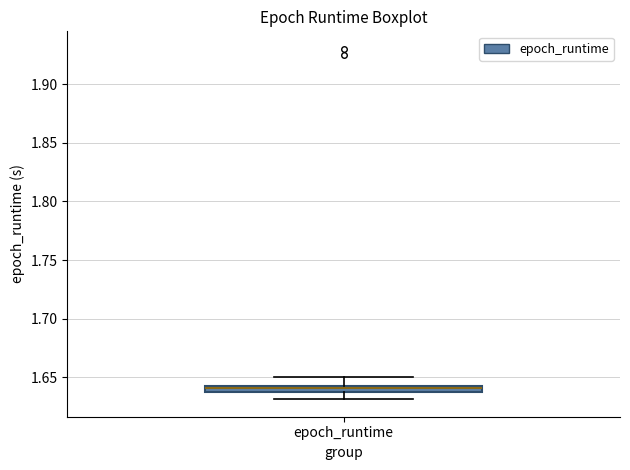

Where does the lower whisker of the box for epoch_runtime end on the y-axis? The values are not printed on the chart, so give them approximately, as read against the axis.

1.630